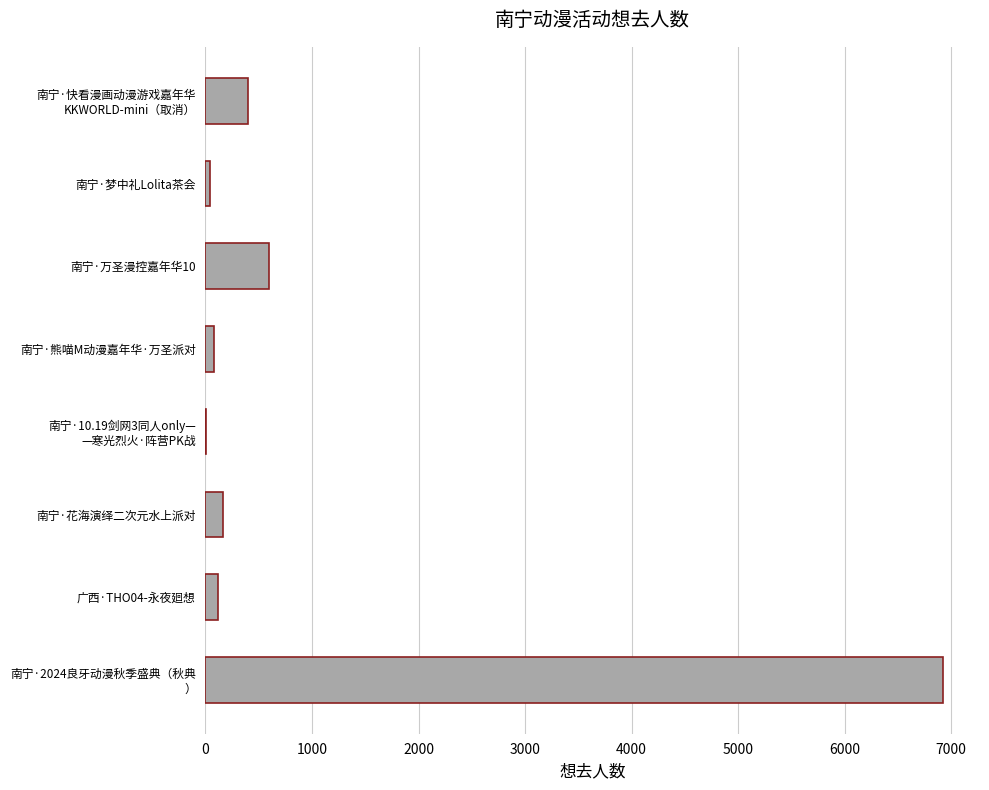

What is the sum of all values?

8331